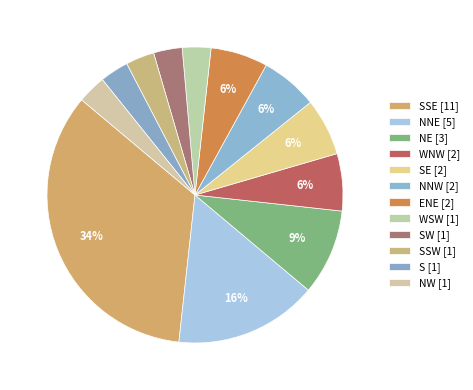

Count the number of slices in the pie.

12